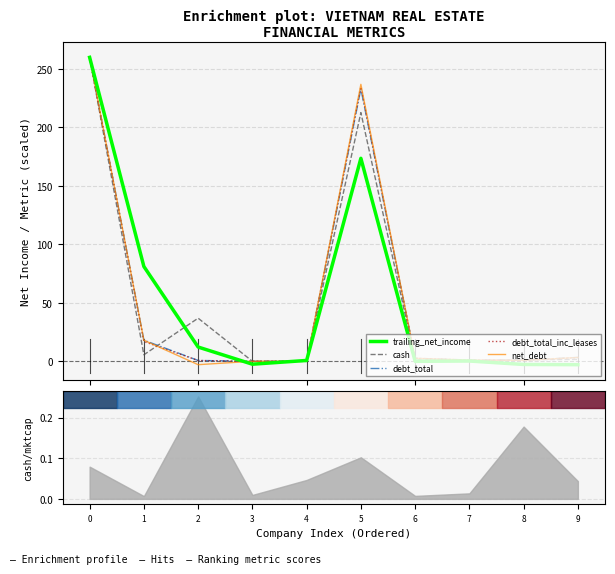

What is the difference between the highest and lowest values at 3?

2.5